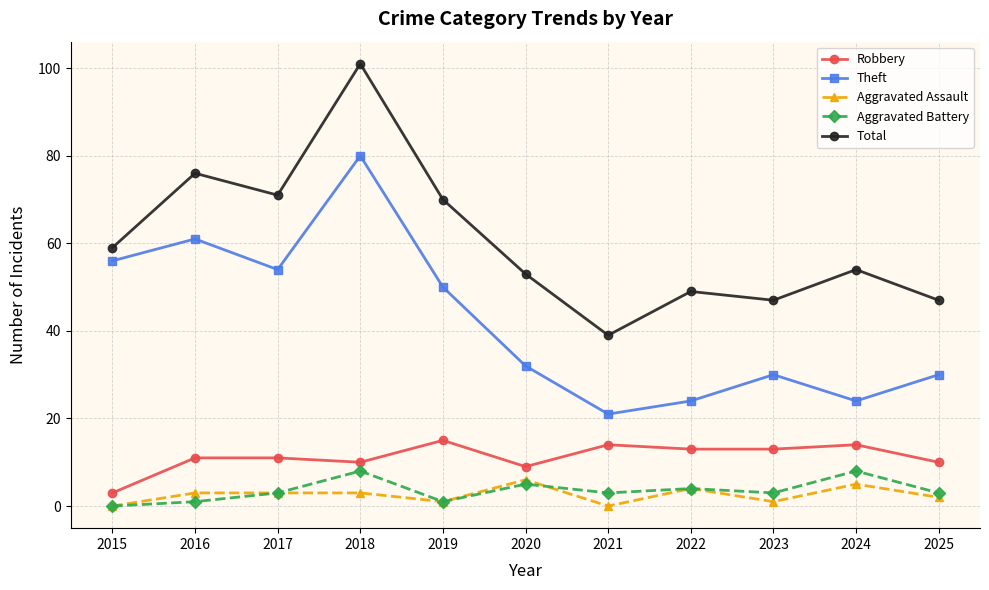

What is the total value across all series at 2019?

137